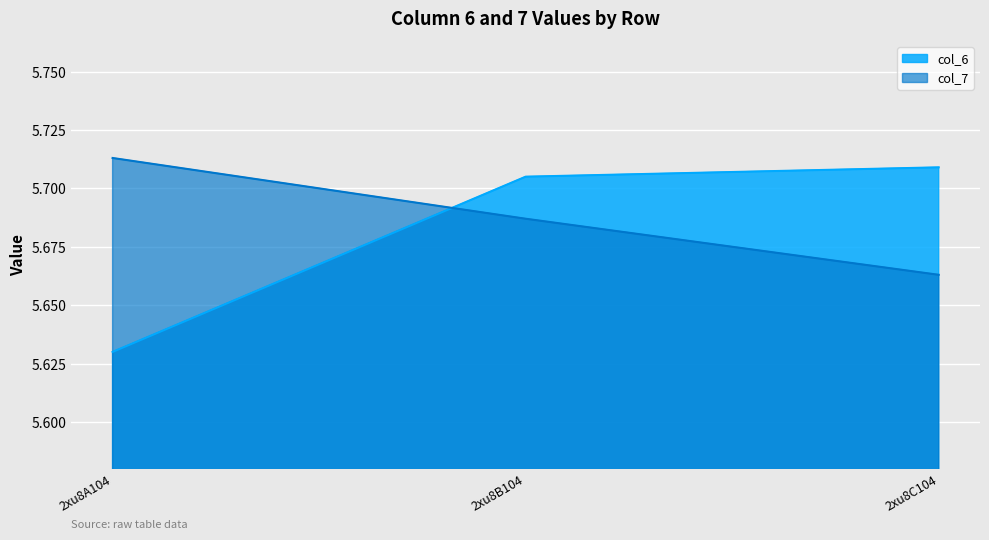

How many lines are shown in the chart?

2